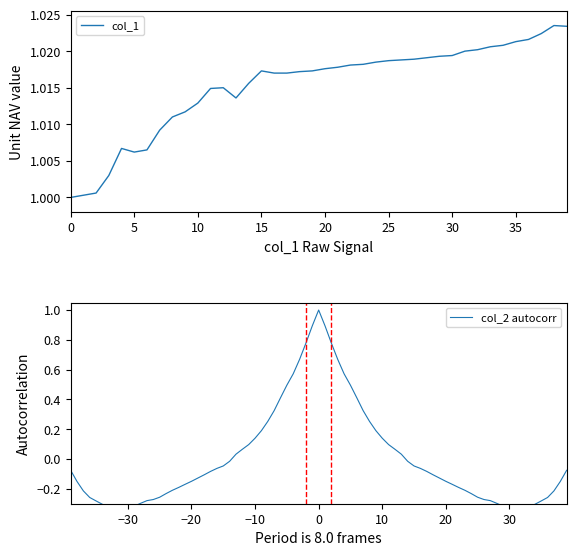

How many values exceed 1?

39